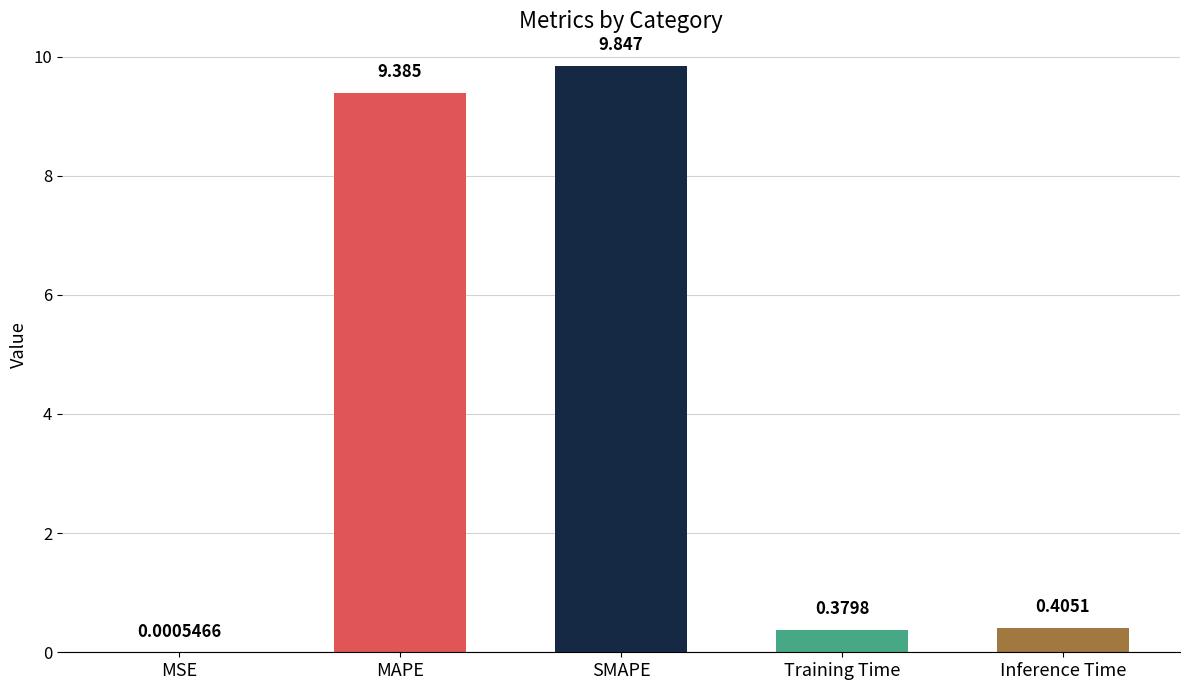

Are the bars grouped side by side (vs. stacked)?

No